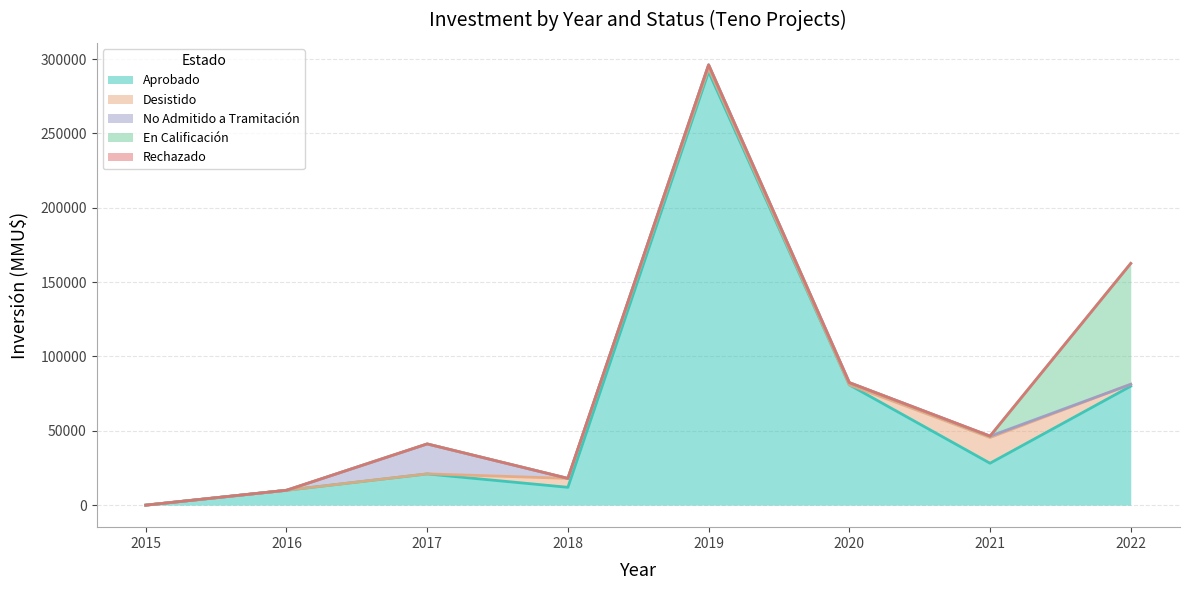

What is the total value across all series at 2018?

18000